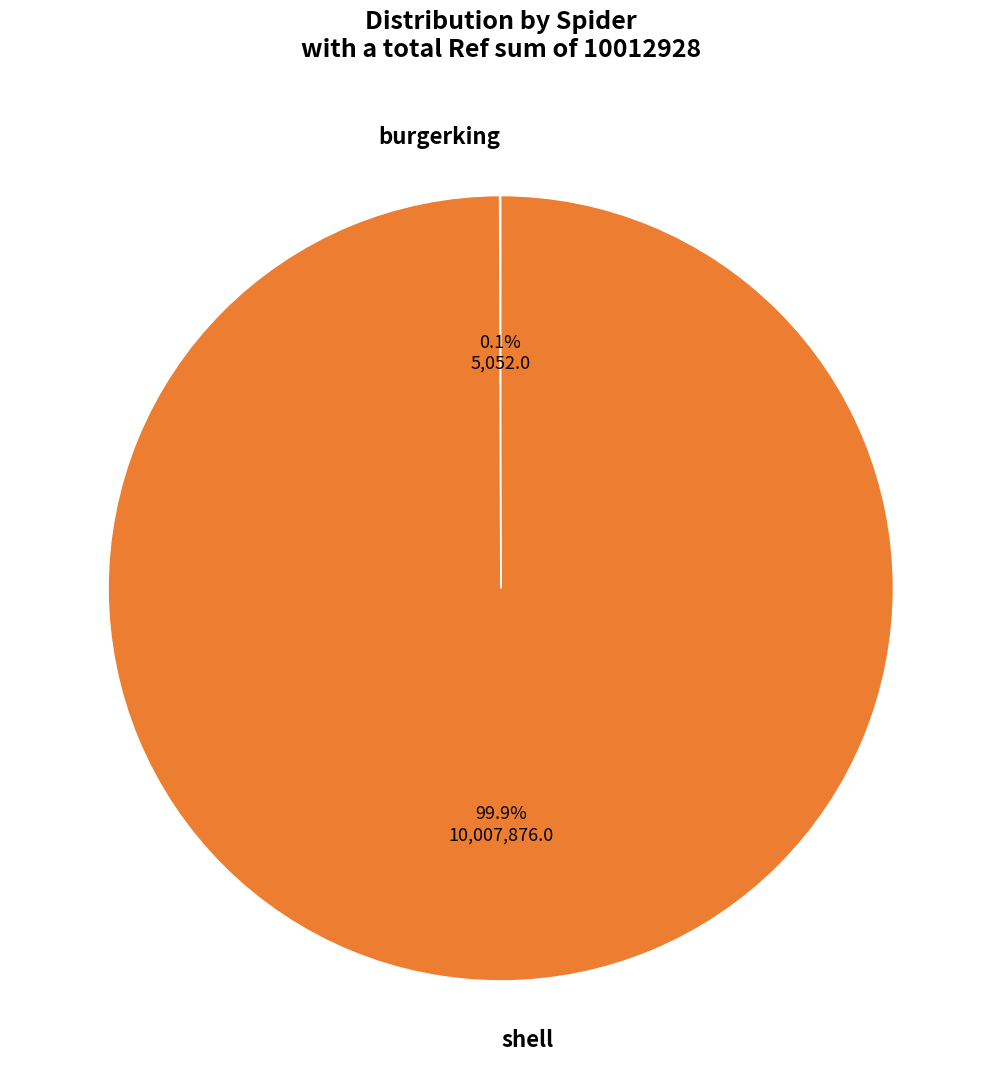

Which category has the biggest portion of the pie?

shell